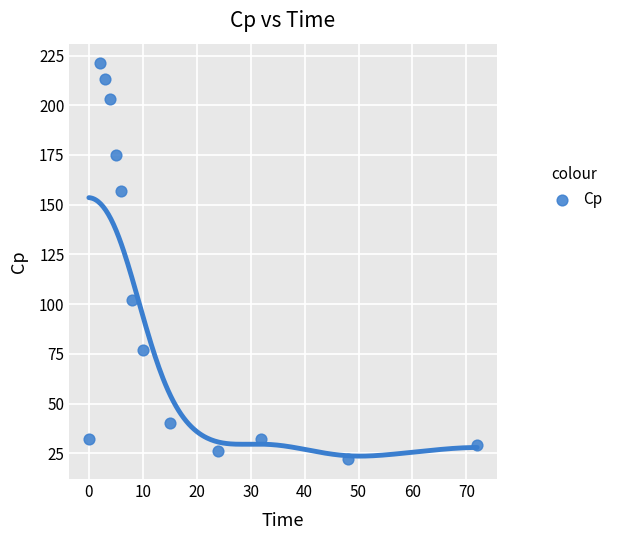

What is the range of X values (max minus min)?

72